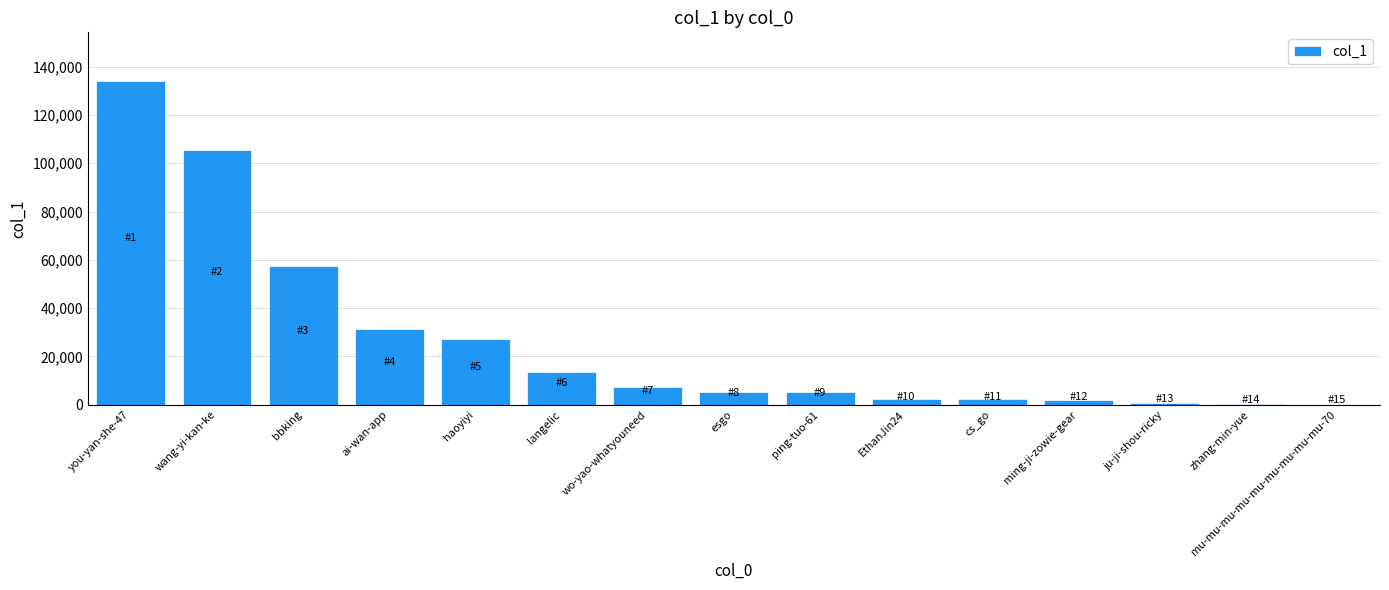

What is the sum of the values at wo-yao-whatyouneed and langelic?

21195